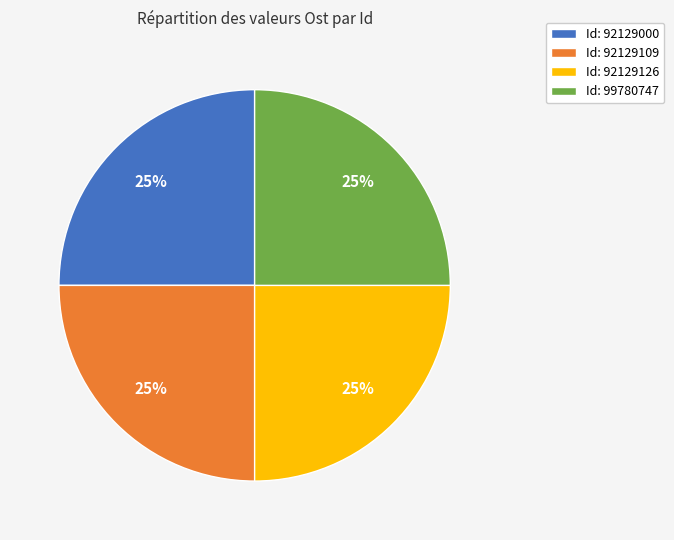

What is the ratio of the value at Id: 92129000 to the value at Id: 92129126?

1.0